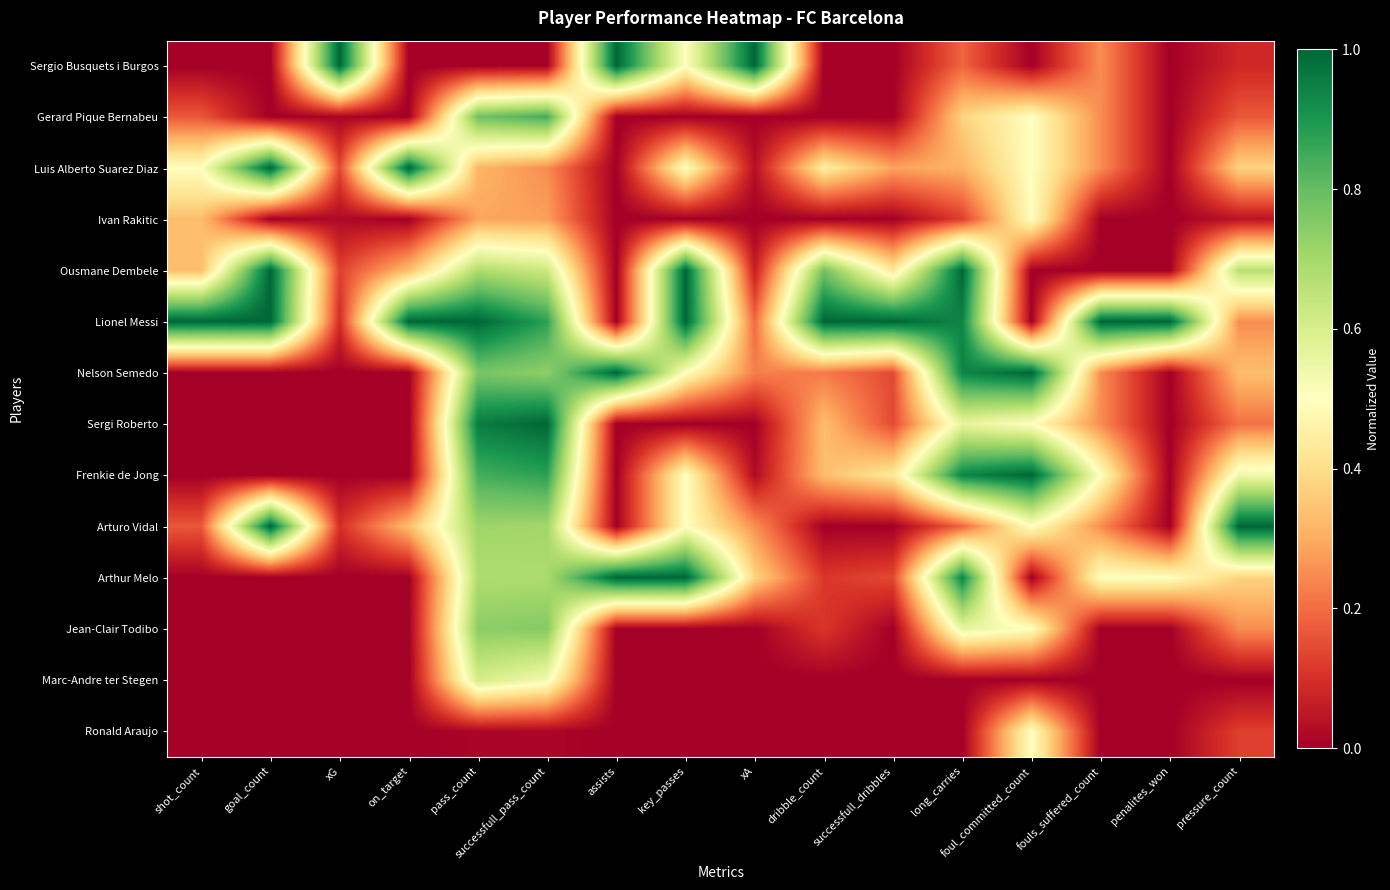

Reading left to right, what are all the values shown in this chart?

Sergio Busquets i Burgos: shot_count=0.0	goal_count=0.0	xG=1.0	on_target=0.0	pass_count=0.0	successfull_pass_count=0.0	assists=1.0	key_passes=0.5	xA=1.0	dribble_count=0.0	successfull_dribbles=0.0	long_carries=0.2	foul_committed_count=0.0	fouls_suffered_count=0.2	penalites_won=0.0	pressure_count=0.1
Gerard Pique Bernabeu: shot_count=0.2	goal_count=0.0	xG=0.0	on_target=0.0	pass_count=0.8	successfull_pass_count=0.8	assists=0.0	key_passes=0.0	xA=0.0	dribble_count=0.0	successfull_dribbles=0.0	long_carries=0.4	foul_committed_count=0.5	fouls_suffered_count=0.2	penalites_won=0.0	pressure_count=0.2
Luis Alberto Suarez Diaz: shot_count=0.5	goal_count=1.0	xG=0.1	on_target=1.0	pass_count=0.3	successfull_pass_count=0.2	assists=0.0	key_passes=0.5	xA=0.0	dribble_count=0.4	successfull_dribbles=0.3	long_carries=0.3	foul_committed_count=0.5	fouls_suffered_count=0.2	penalites_won=0.0	pressure_count=0.4
Ivan Rakitic: shot_count=0.3	goal_count=0.0	xG=0.0	on_target=0.0	pass_count=0.3	successfull_pass_count=0.3	assists=0.0	key_passes=0.0	xA=0.0	dribble_count=0.0	successfull_dribbles=0.0	long_carries=0.1	foul_committed_count=0.5	fouls_suffered_count=0.0	penalites_won=0.0	pressure_count=0.0
Ousmane Dembele: shot_count=0.3	goal_count=1.0	xG=0.1	on_target=0.3	pass_count=0.7	successfull_pass_count=0.6	assists=0.0	key_passes=1.0	xA=0.1	dribble_count=0.8	successfull_dribbles=0.4	long_carries=1.0	foul_committed_count=0.0	fouls_suffered_count=0.0	penalites_won=0.0	pressure_count=0.7
Lionel Messi: shot_count=1.0	goal_count=1.0	xG=0.1	on_target=1.0	pass_count=1.0	successfull_pass_count=0.9	assists=0.0	key_passes=1.0	xA=0.2	dribble_count=1.0	successfull_dribbles=1.0	long_carries=0.9	foul_committed_count=0.0	fouls_suffered_count=1.0	penalites_won=1.0	pressure_count=0.2
Nelson Semedo: shot_count=0.0	goal_count=0.0	xG=0.0	on_target=0.0	pass_count=0.8	successfull_pass_count=0.7	assists=1.0	key_passes=0.5	xA=0.2	dribble_count=0.2	successfull_dribbles=0.1	long_carries=0.9	foul_committed_count=1.0	fouls_suffered_count=0.2	penalites_won=0.0	pressure_count=0.3
Sergi Roberto: shot_count=0.0	goal_count=0.0	xG=0.0	on_target=0.0	pass_count=1.0	successfull_pass_count=1.0	assists=0.0	key_passes=0.0	xA=0.0	dribble_count=0.3	successfull_dribbles=0.1	long_carries=0.6	foul_committed_count=0.5	fouls_suffered_count=0.2	penalites_won=0.0	pressure_count=0.2
Frenkie de Jong: shot_count=0.0	goal_count=0.0	xG=0.0	on_target=0.0	pass_count=0.8	successfull_pass_count=0.9	assists=0.0	key_passes=0.5	xA=0.0	dribble_count=0.3	successfull_dribbles=0.4	long_carries=0.9	foul_committed_count=1.0	fouls_suffered_count=0.5	penalites_won=0.0	pressure_count=0.5
Arturo Vidal: shot_count=0.2	goal_count=1.0	xG=0.1	on_target=0.3	pass_count=0.7	successfull_pass_count=0.7	assists=0.0	key_passes=0.5	xA=0.3	dribble_count=0.0	successfull_dribbles=0.0	long_carries=0.2	foul_committed_count=0.5	fouls_suffered_count=0.2	penalites_won=0.0	pressure_count=1.0
Arthur Melo: shot_count=0.0	goal_count=0.0	xG=0.0	on_target=0.0	pass_count=0.7	successfull_pass_count=0.7	assists=1.0	key_passes=1.0	xA=0.4	dribble_count=0.1	successfull_dribbles=0.1	long_carries=0.9	foul_committed_count=0.0	fouls_suffered_count=0.5	penalites_won=0.5	pressure_count=0.4
Jean-Clair Todibo: shot_count=0.0	goal_count=0.0	xG=0.0	on_target=0.0	pass_count=0.7	successfull_pass_count=0.8	assists=0.0	key_passes=0.0	xA=0.0	dribble_count=0.1	successfull_dribbles=0.0	long_carries=0.6	foul_committed_count=0.5	fouls_suffered_count=0.0	penalites_won=0.0	pressure_count=0.2
Marc-Andre ter Stegen: shot_count=0.0	goal_count=0.0	xG=0.0	on_target=0.0	pass_count=0.6	successfull_pass_count=0.5	assists=0.0	key_passes=0.0	xA=0.0	dribble_count=0.0	successfull_dribbles=0.0	long_carries=0.0	foul_committed_count=0.0	fouls_suffered_count=0.0	penalites_won=0.0	pressure_count=0.0
Ronald Araujo: shot_count=0.0	goal_count=0.0	xG=0.0	on_target=0.0	pass_count=0.0	successfull_pass_count=0.0	assists=0.0	key_passes=0.0	xA=0.0	dribble_count=0.0	successfull_dribbles=0.0	long_carries=0.0	foul_committed_count=0.5	fouls_suffered_count=0.0	penalites_won=0.0	pressure_count=0.1